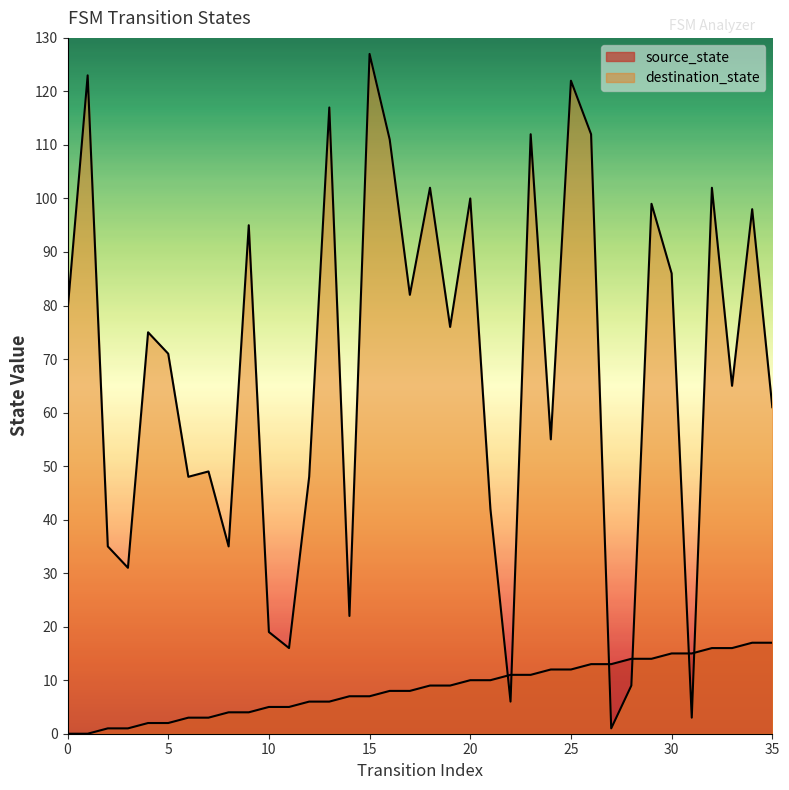

The value of destination_state at 2 is 35. True or false?

True